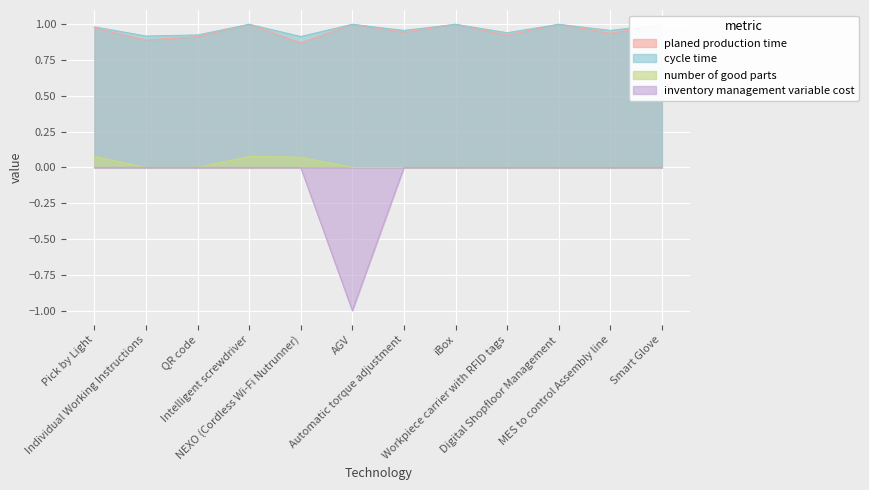

Reading left to right, extract all data points from this chart.

planed production time: 1.0	0.9	0.9	1.0	0.9	1.0	0.9	1.0	0.9	1.0	0.9	1.0
cycle time: 1.0	0.9	0.9	1.0	0.9	1.0	1.0	1.0	0.9	1.0	1.0	1.0
number of good parts: 0.1	0.0	0.0	0.1	0.1	0.0	0.0	0.0	0.0	0.0	0.0	0.0
inventory management variable cost: 0.0	0.0	0.0	0.0	0.0	-1.0	0.0	0.0	0.0	0.0	0.0	0.0